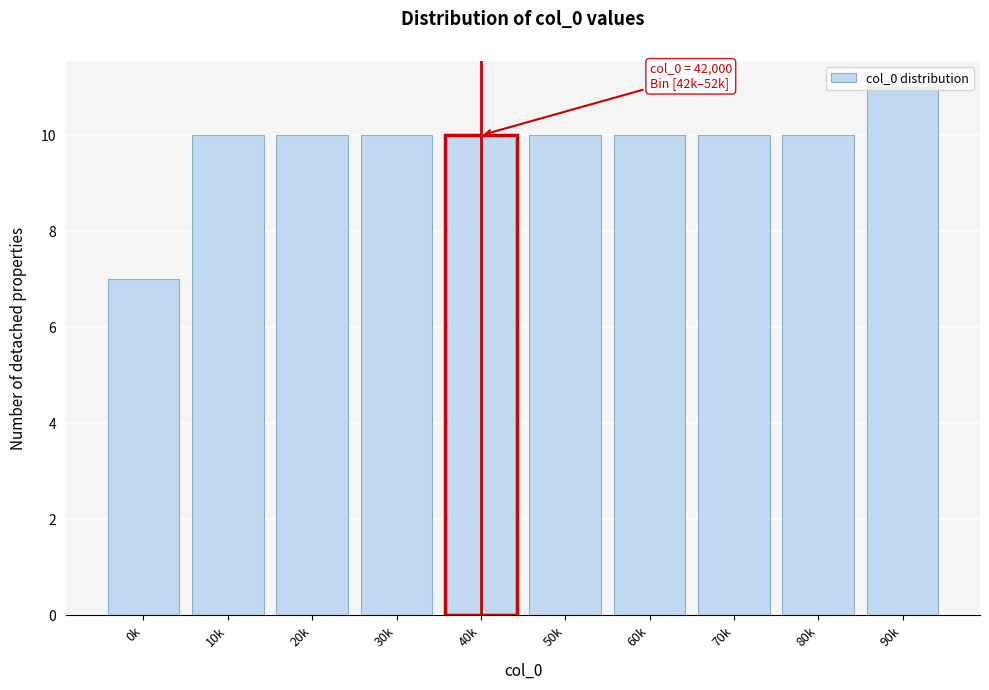

Approximately how many times larger is the value at 90k compared to 60k?

1.1